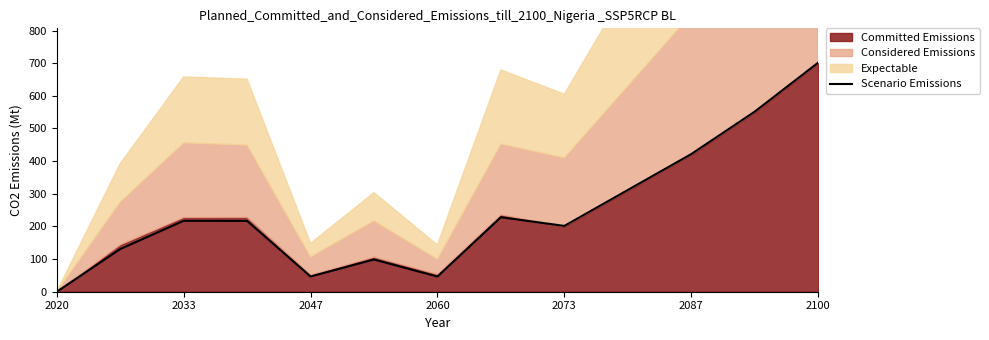

How many data points does each series have?

13